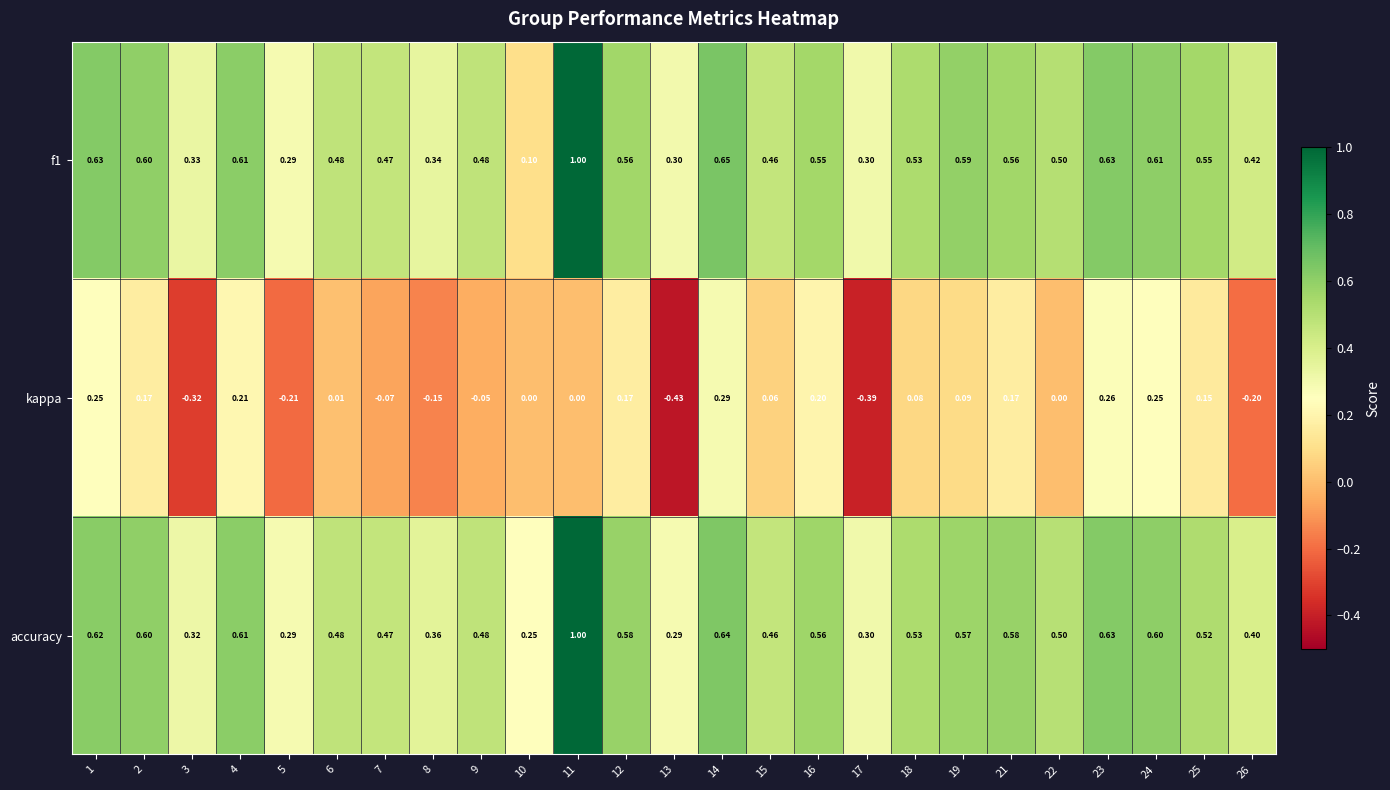

Which label corresponds to the smallest value in the chart?

13